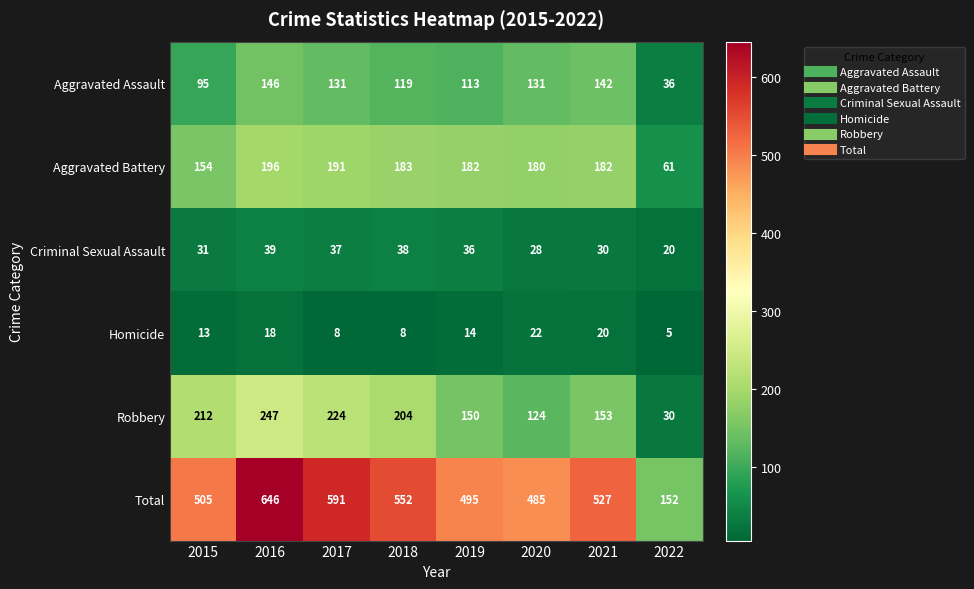

The Criminal Sexual Assault series shows 30 at 2021. True or false?

True